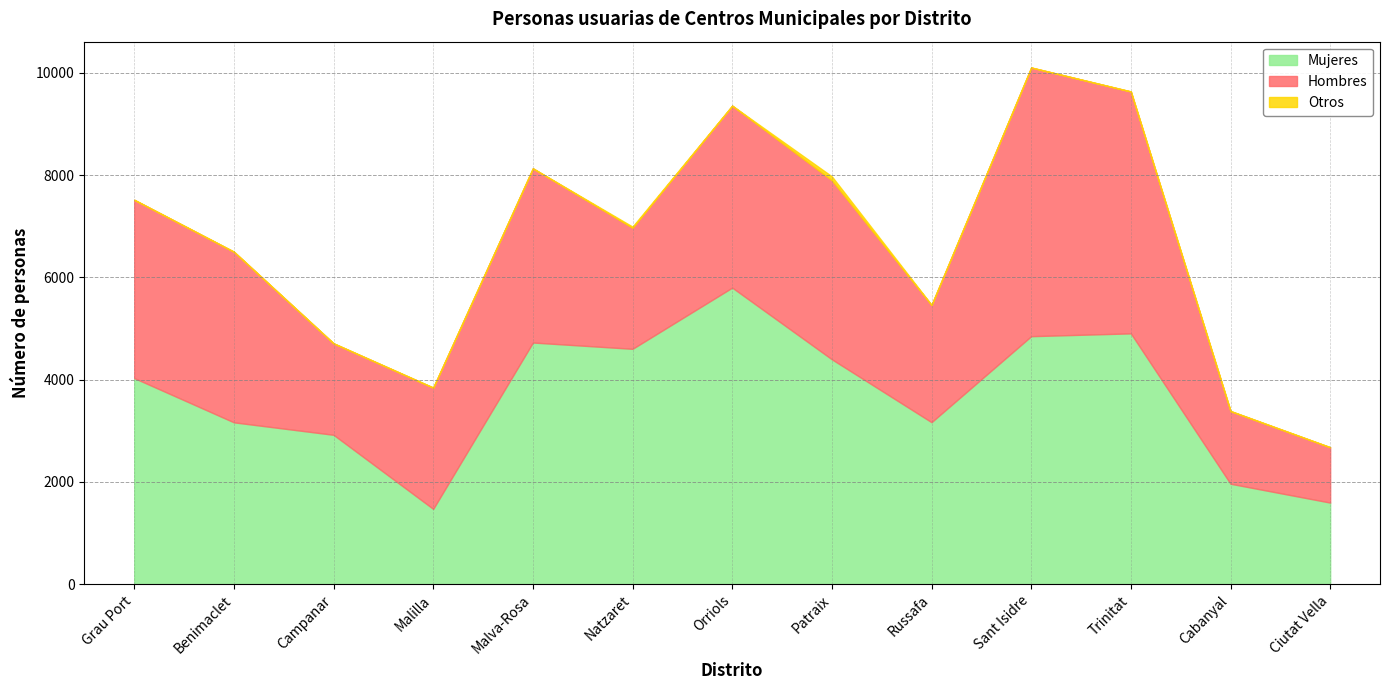

What is the maximum value for Otros?

76